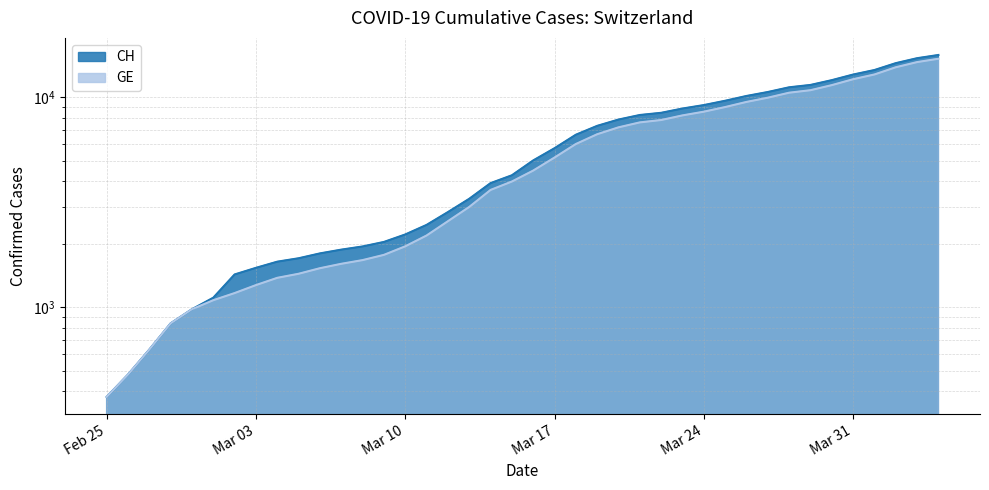

How many data points in CH are above 5012?

19